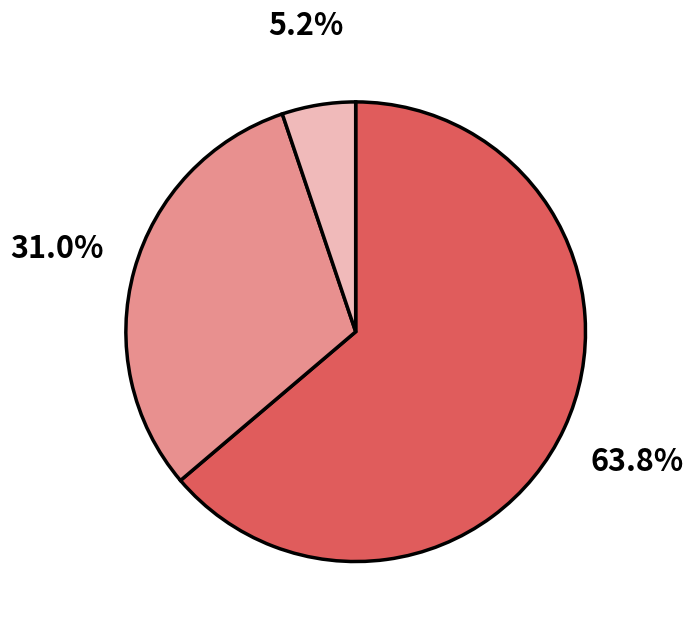

Count the number of slices in the pie.

3